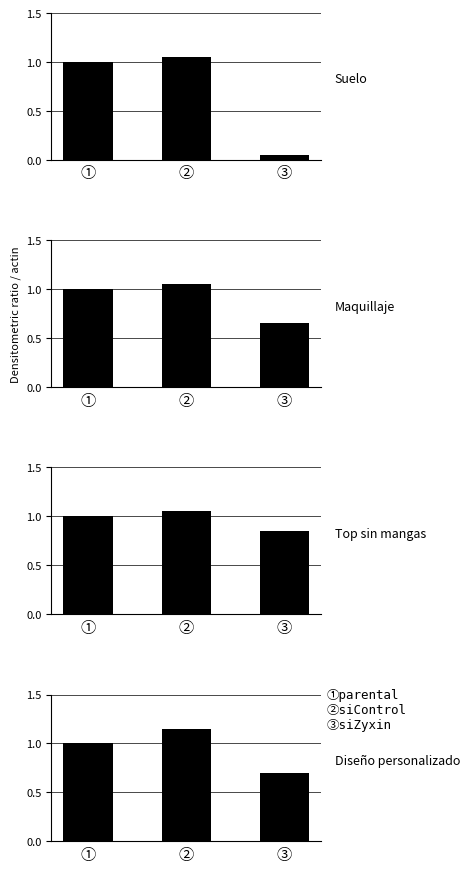

Where is Maquillaje nearest to the value 0?

③